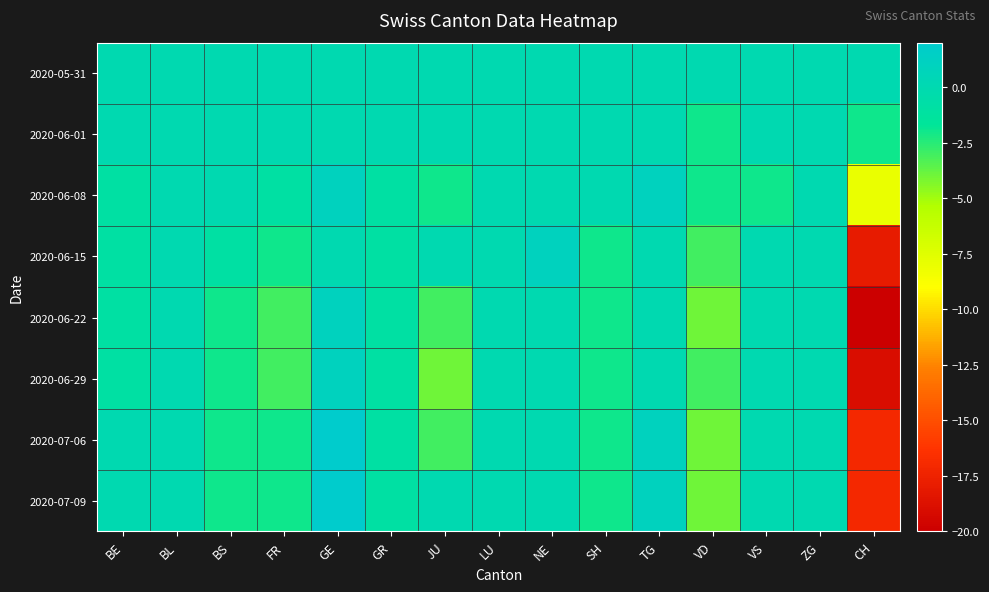

What is the total value across all series at JU?

-12